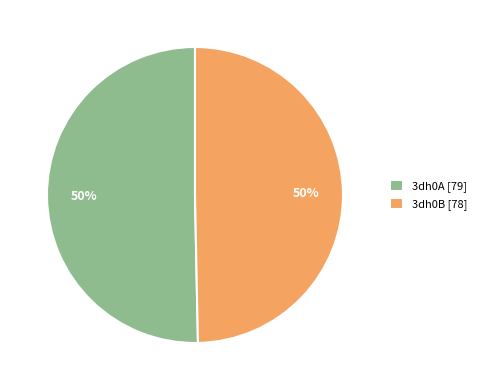

To the nearest percent, what is the combined percentage of 3dh0A and 3dh0B?

100%